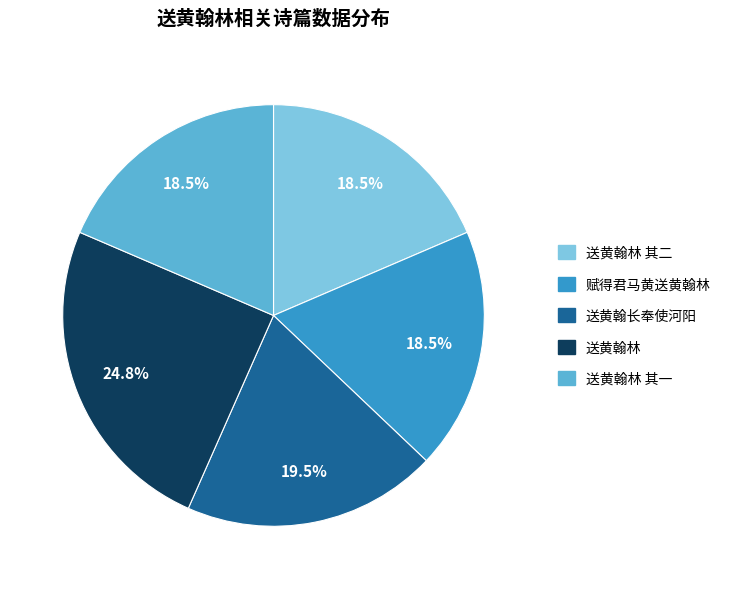

Is there a majority slice in this chart?

No